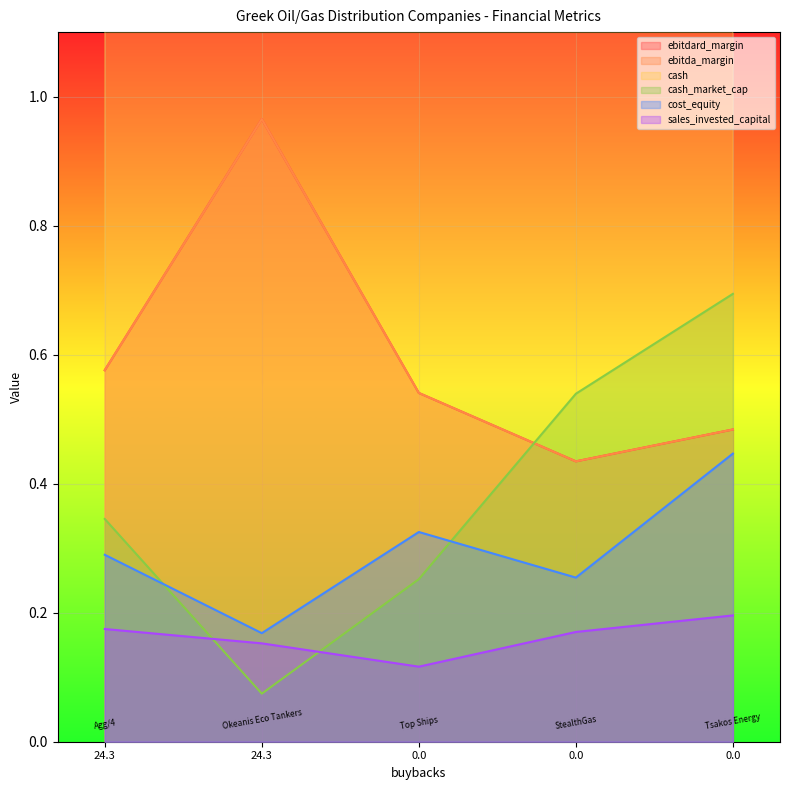

Where do ebitda_margin and cash_market_cap first cross each other?

0.0 and 0.0